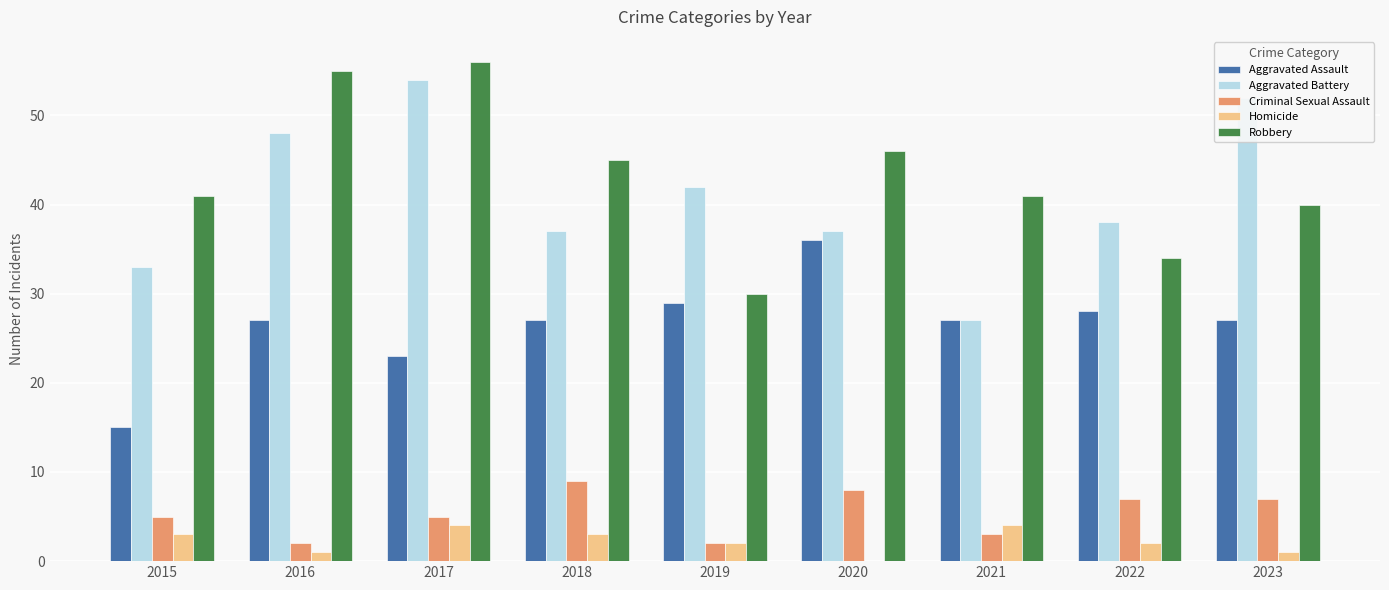

Which series changed the most between 2015 and 2021?

Aggravated Assault